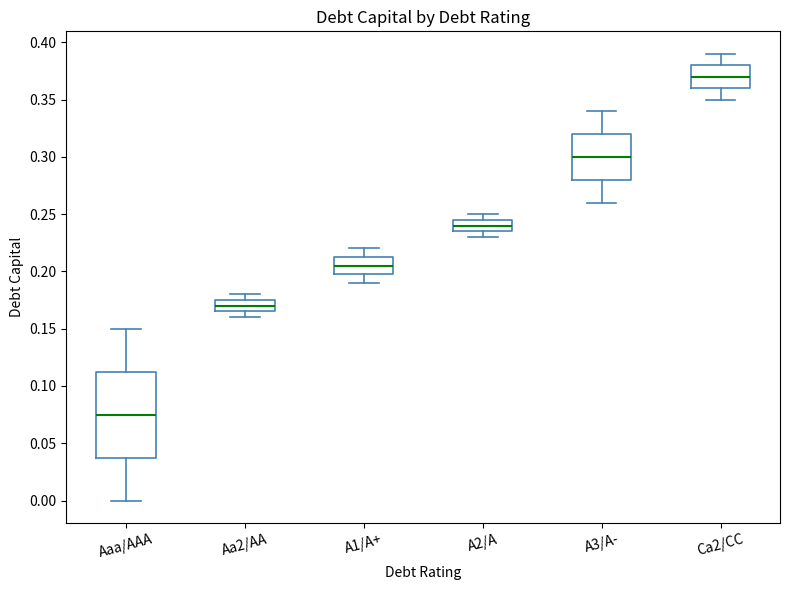

Which box has the lowest median line?

Aaa/AAA